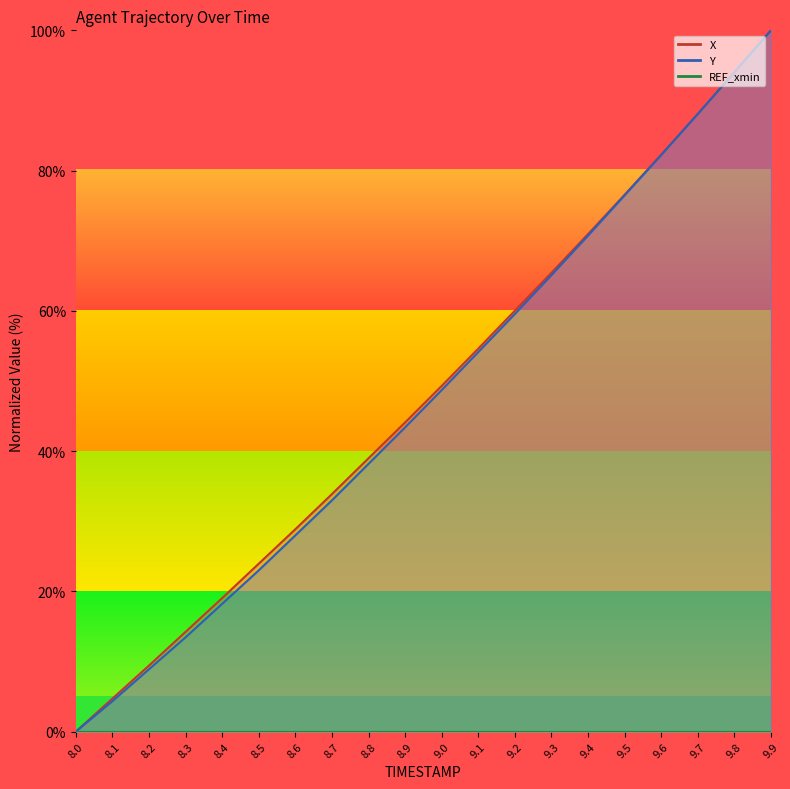

Between 9.0 and 9.5, which series saw the biggest shift?

Y